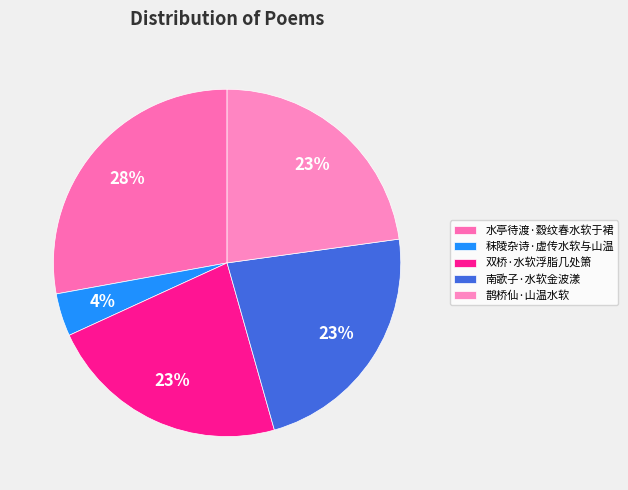

Which category has the biggest portion of the pie?

水亭待渡·縠纹春水软于裙